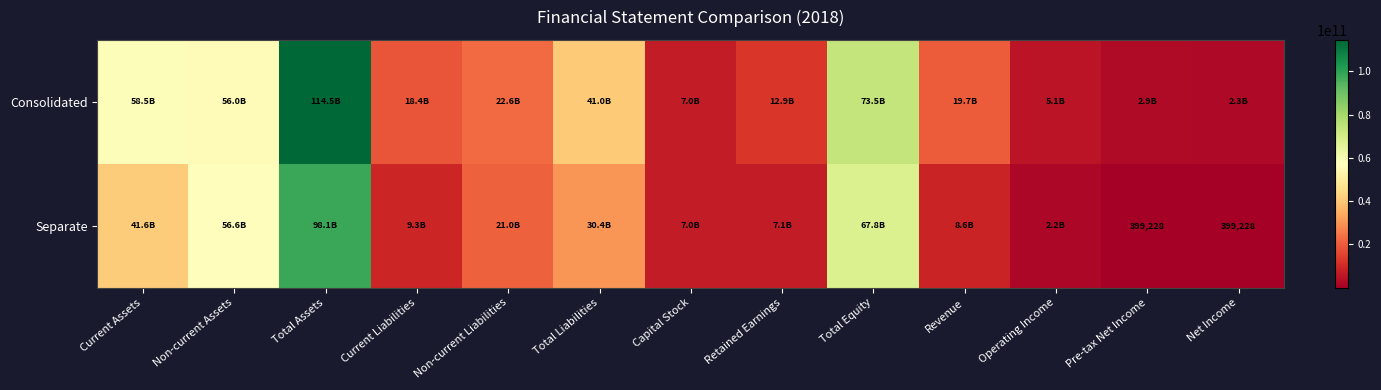

True or false: Consolidated has a value of 7422891207 at Operating Income.

False